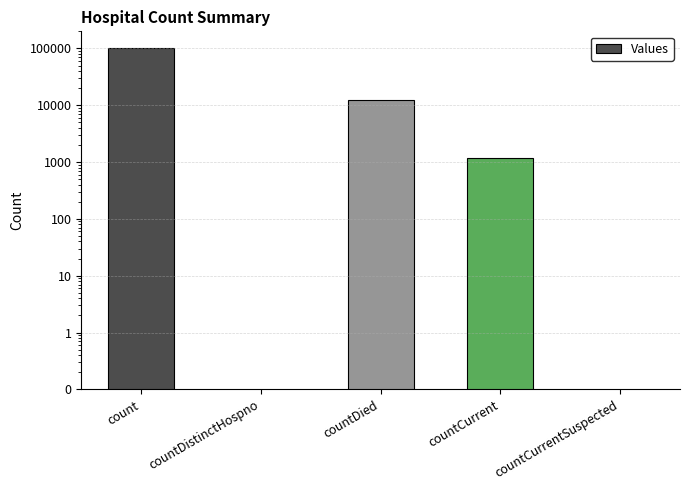

Which category has the highest value across all series?

count